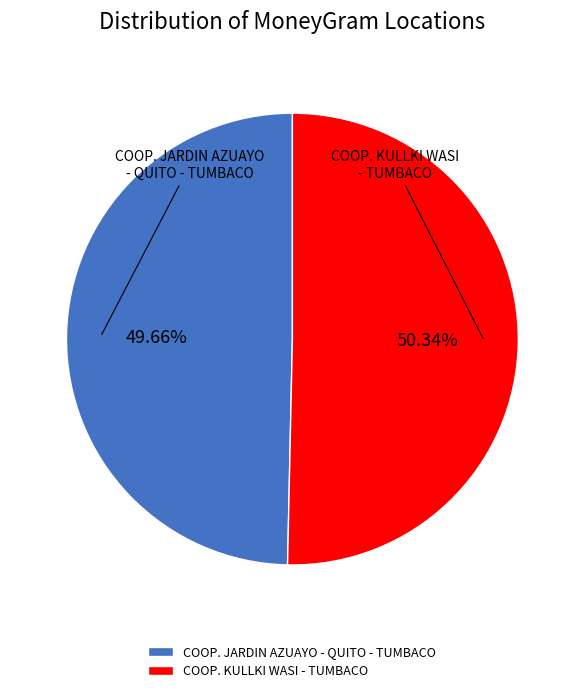

Rank the categories by value from highest to lowest.

COOP. KULLKI WASI - TUMBACO, COOP. JARDIN AZUAYO - QUITO - TUMBACO